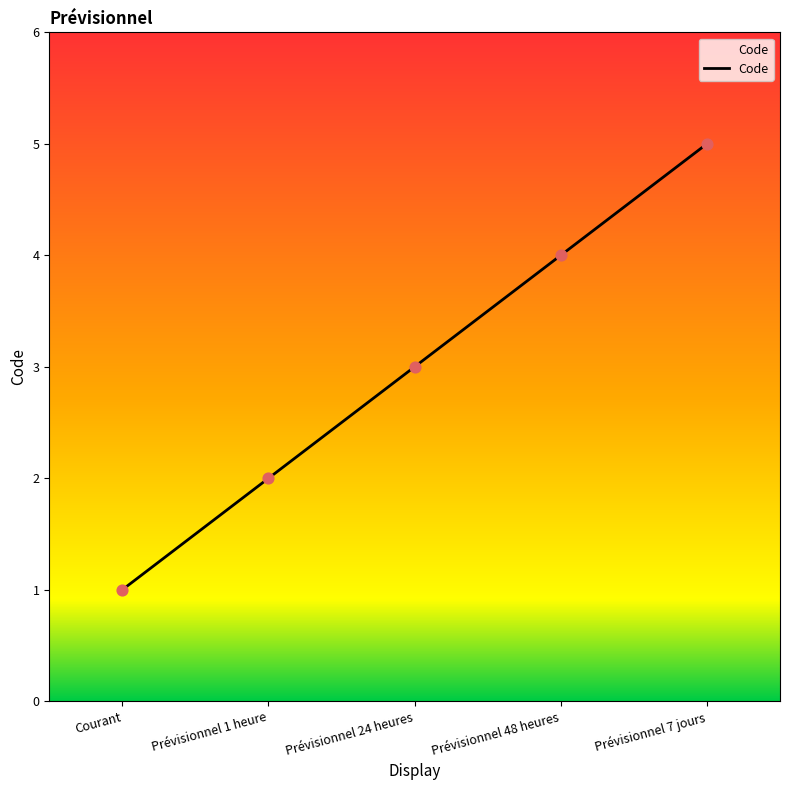

What is the change in value from Prévisionnel 48 heures to Prévisionnel 7 jours?

+1